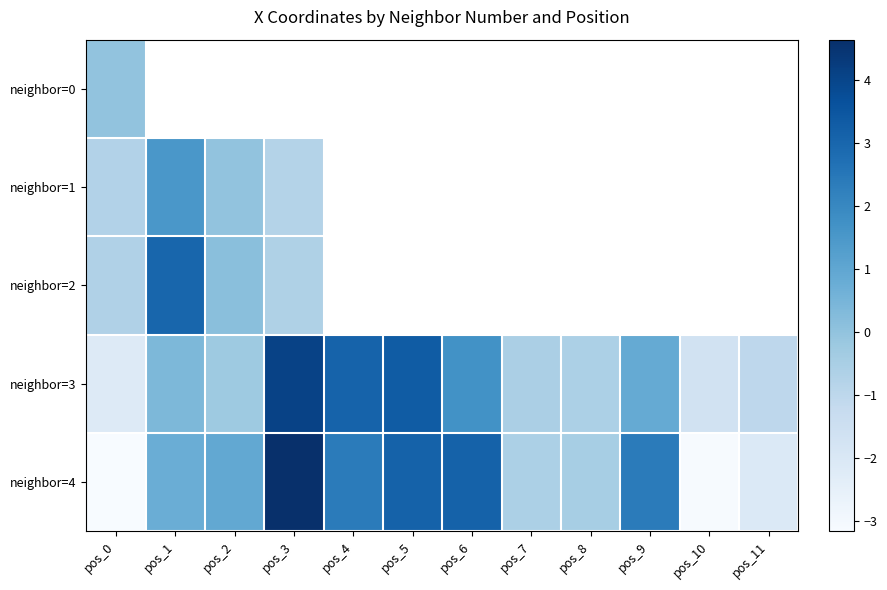

Which series has the largest total across all categories?

neighbor=4